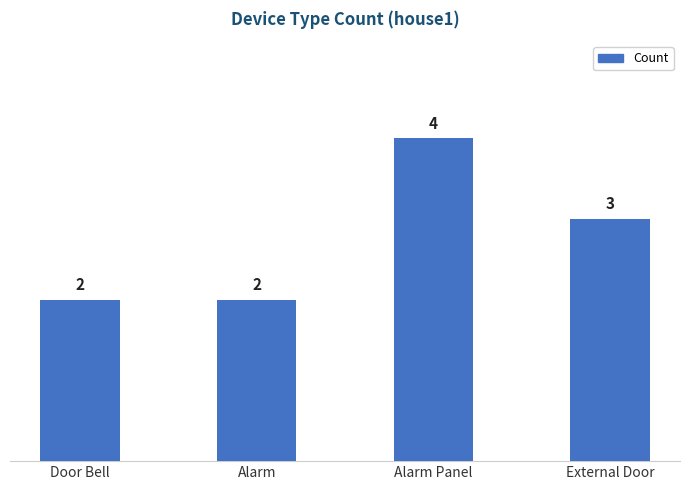

What value does the data have at External Door?

3